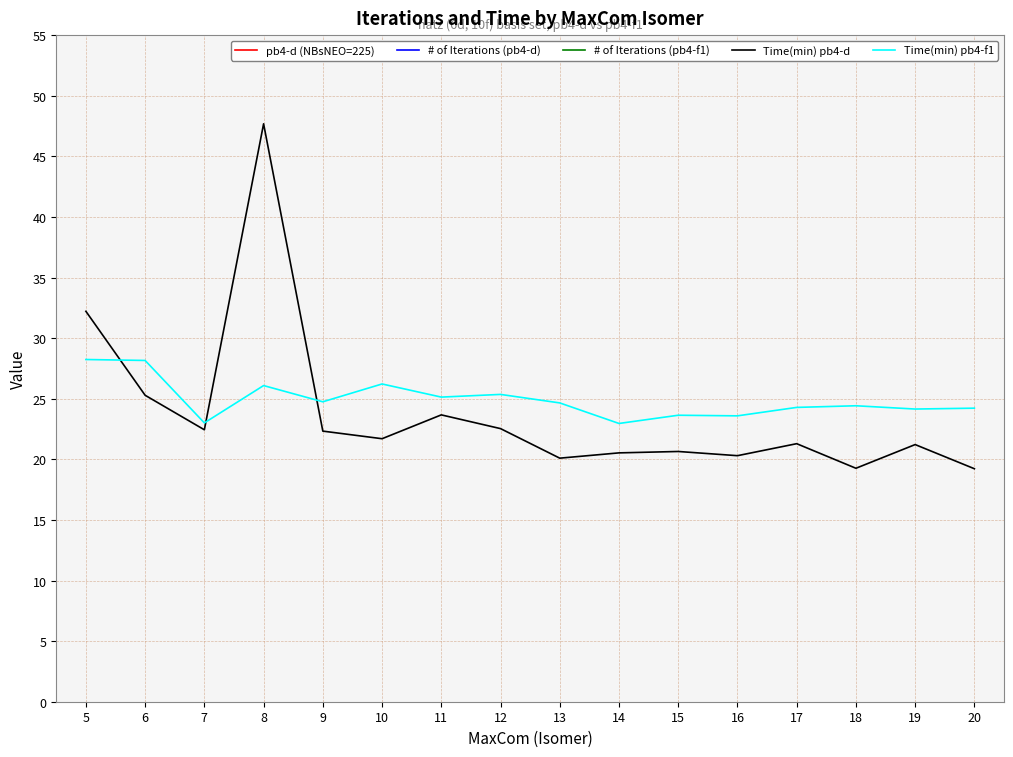

What is the difference between the second highest and second lowest values in the # of Iterations (pb4-d) series?

51.0